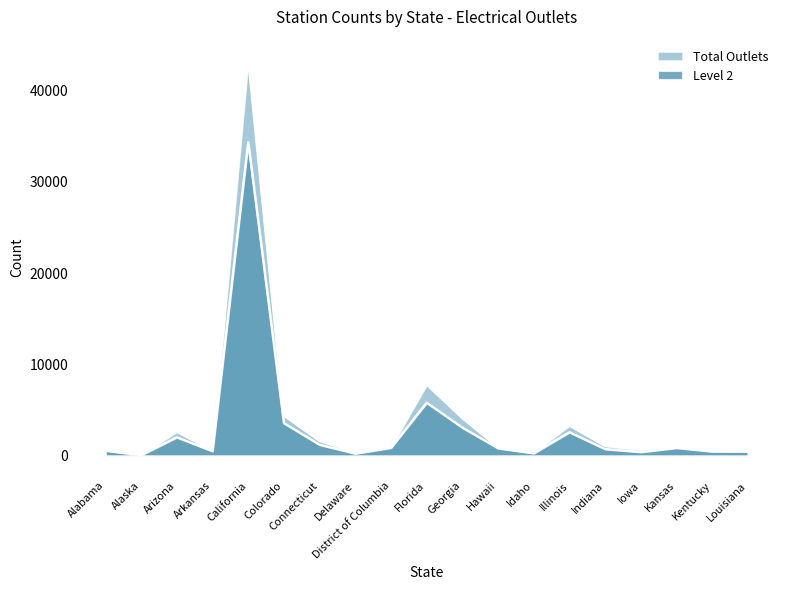

Which series has the largest range (max minus min)?

Total Outlets